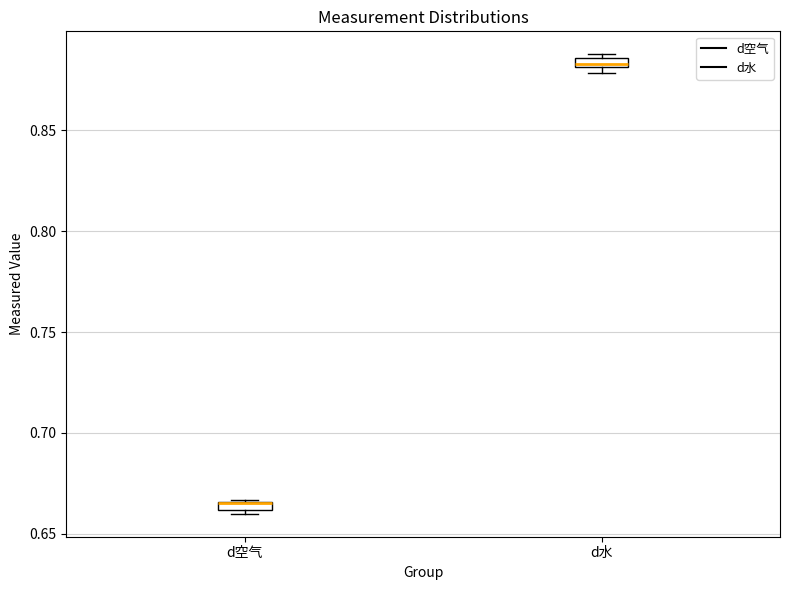

Where is the lower edge of the box for d水 on the y-axis? The values are not printed on the chart, so give them approximately, as read against the axis.

0.880